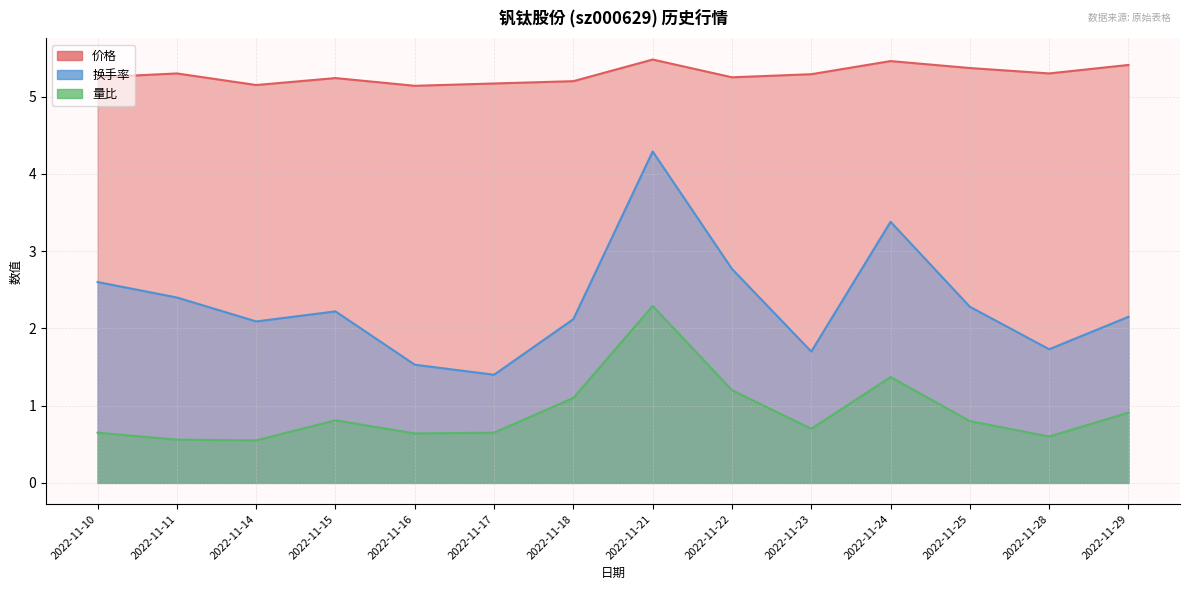

True or false: 换手率 and 价格 intersect in this chart.

False